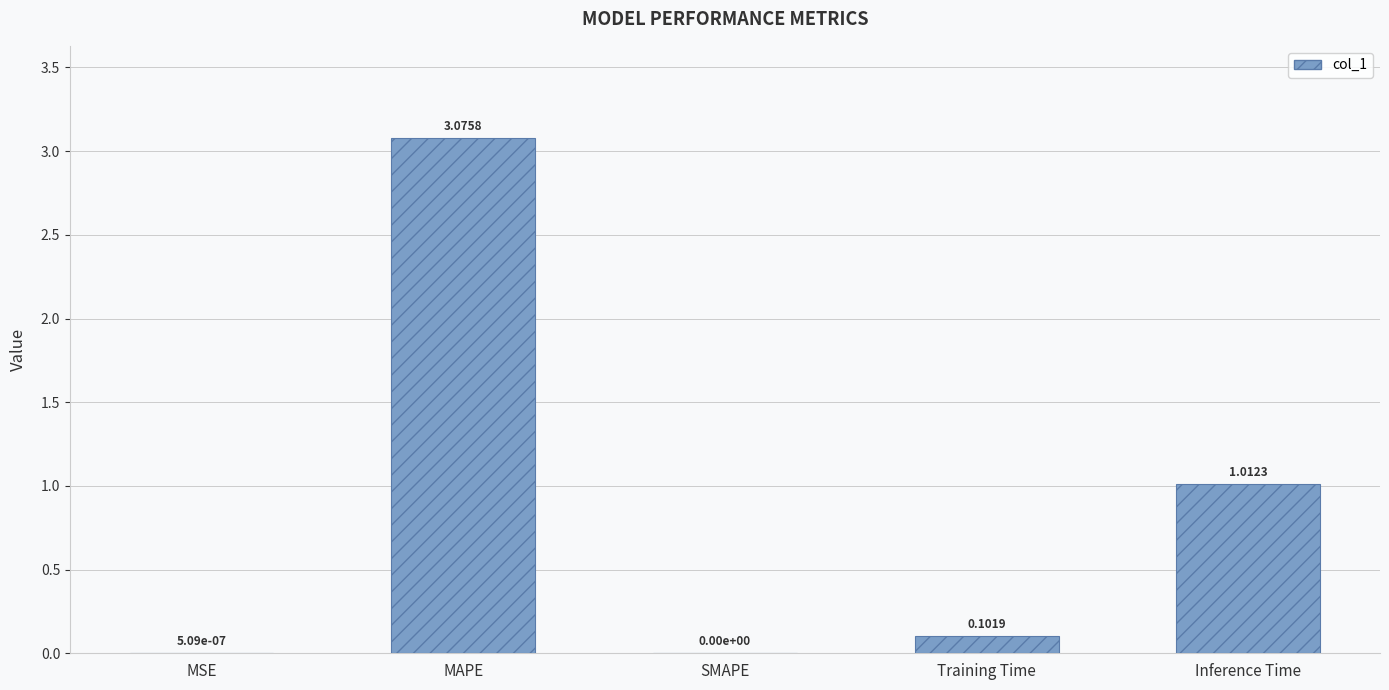

Are the bars grouped side by side (vs. stacked)?

No